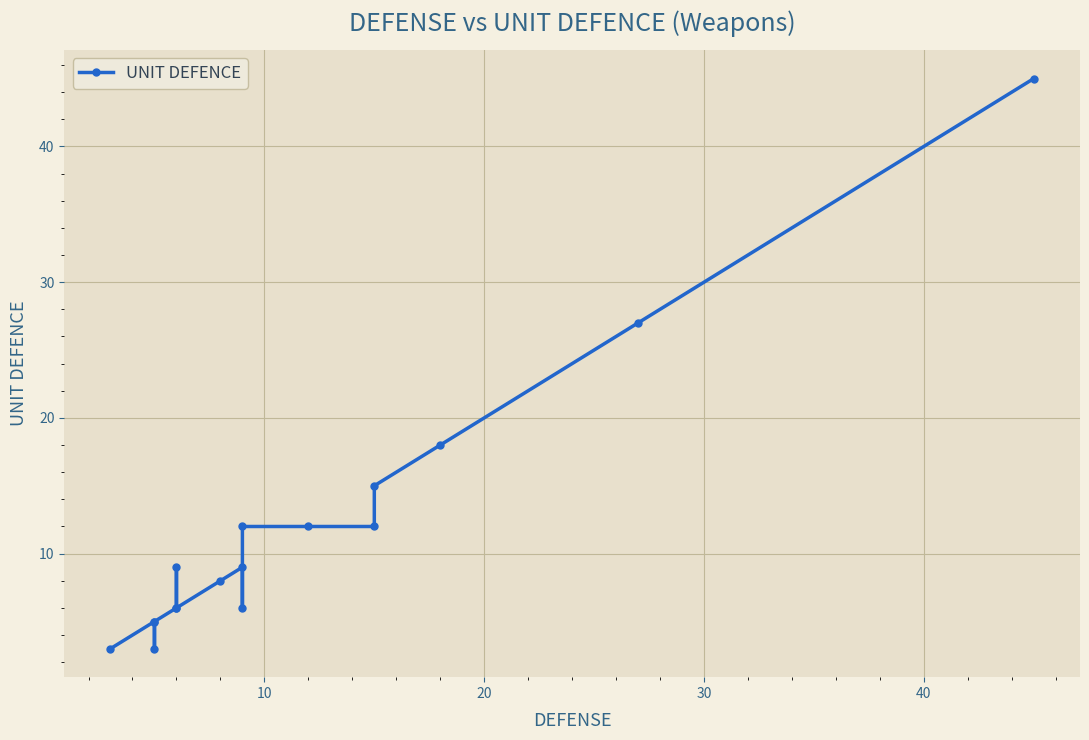

Reading left to right, extract all data points from this chart.

3	5	3	5	6	9	6	8	9	6	12	12	12	15	18	27	45